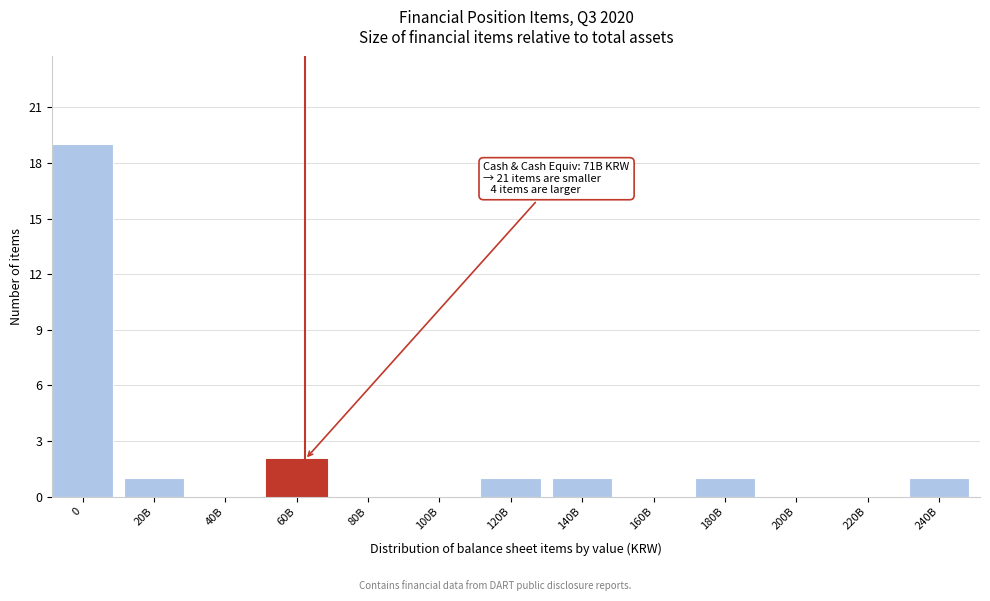

Reading left to right, list all the values displayed in this chart.

0=19	20B=1	40B=0	60B=2	80B=0	100B=0	120B=1	140B=1	160B=0	180B=1	200B=0	220B=0	240B=1